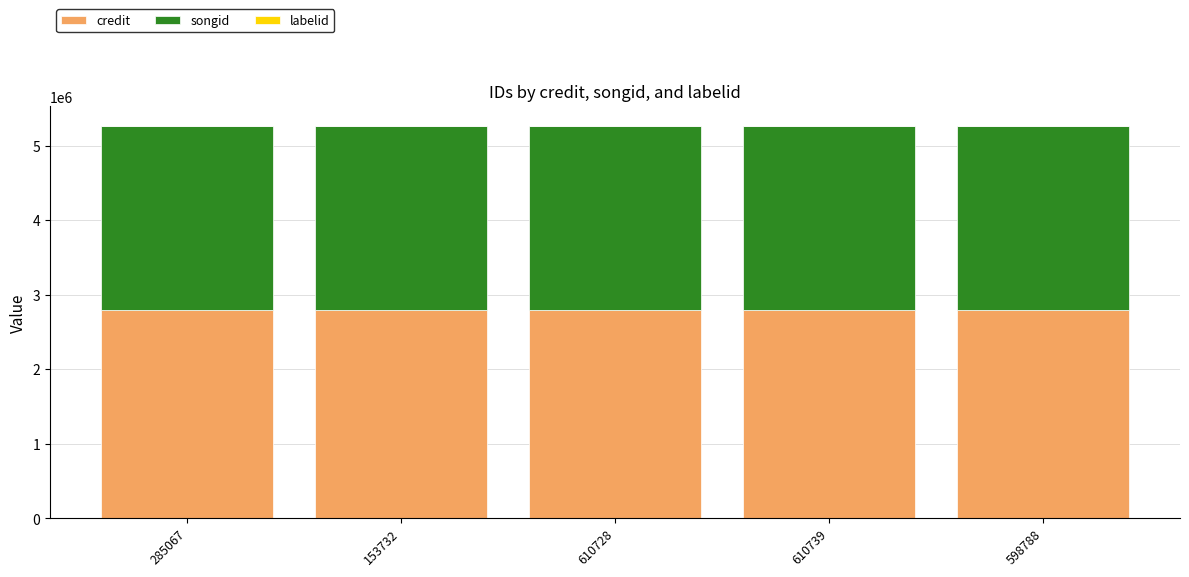

The credit series shows 719543 at 153732. True or false?

False